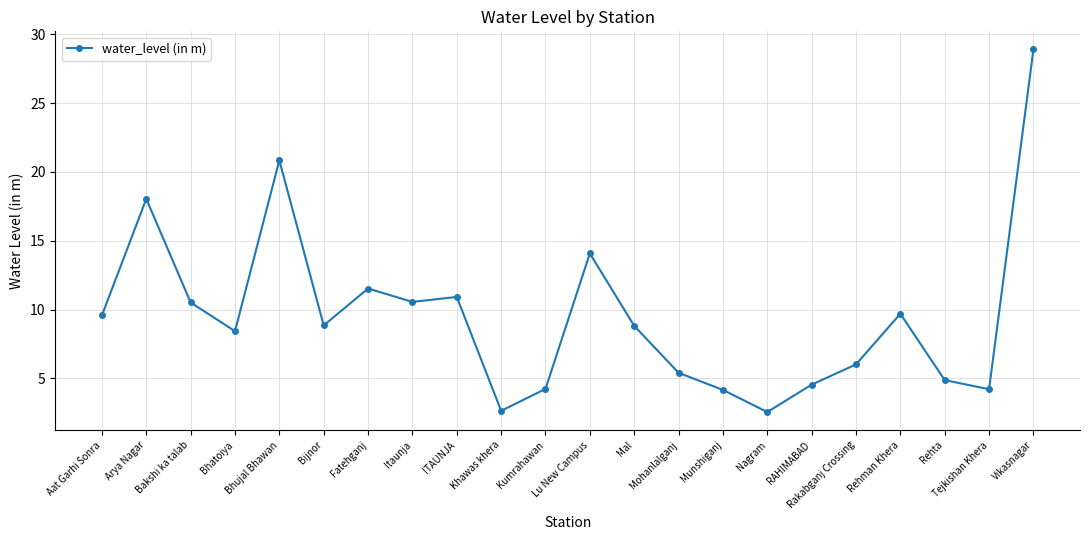

What is the maximum value shown in the chart?

28.9